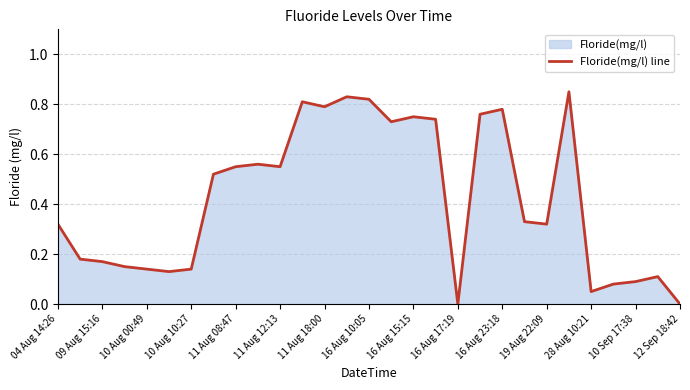

What is the value of the 4th point from the left?

0.1